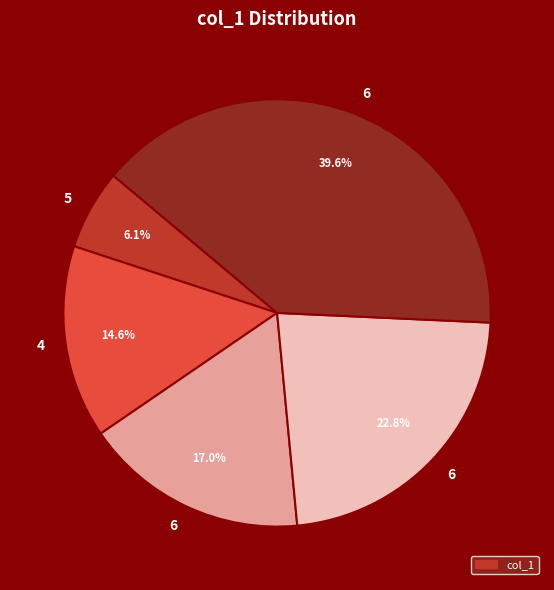

Is there any slice that represents more than half of the pie?

No